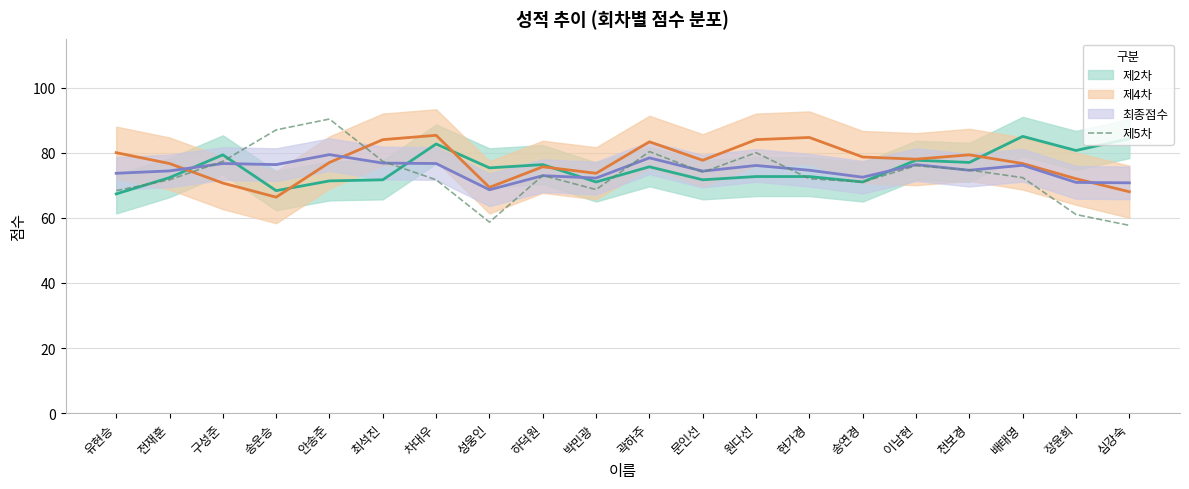

True or false: 제5차 has a value of 72.0 at 현가경.

True